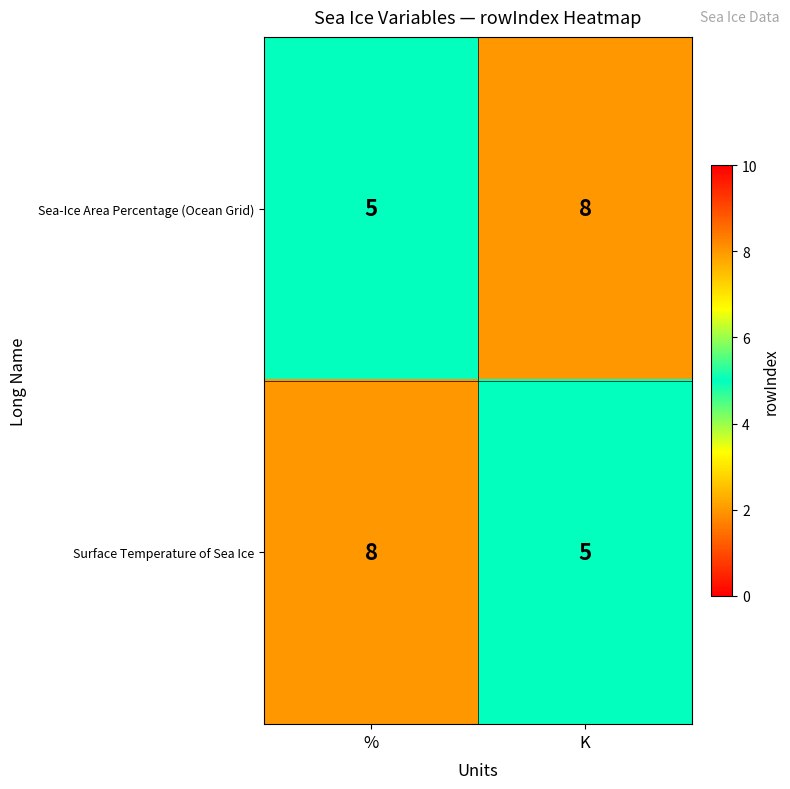

True or false: Sea-Ice Area Percentage (Ocean Grid) has a value of 8 at K.

True